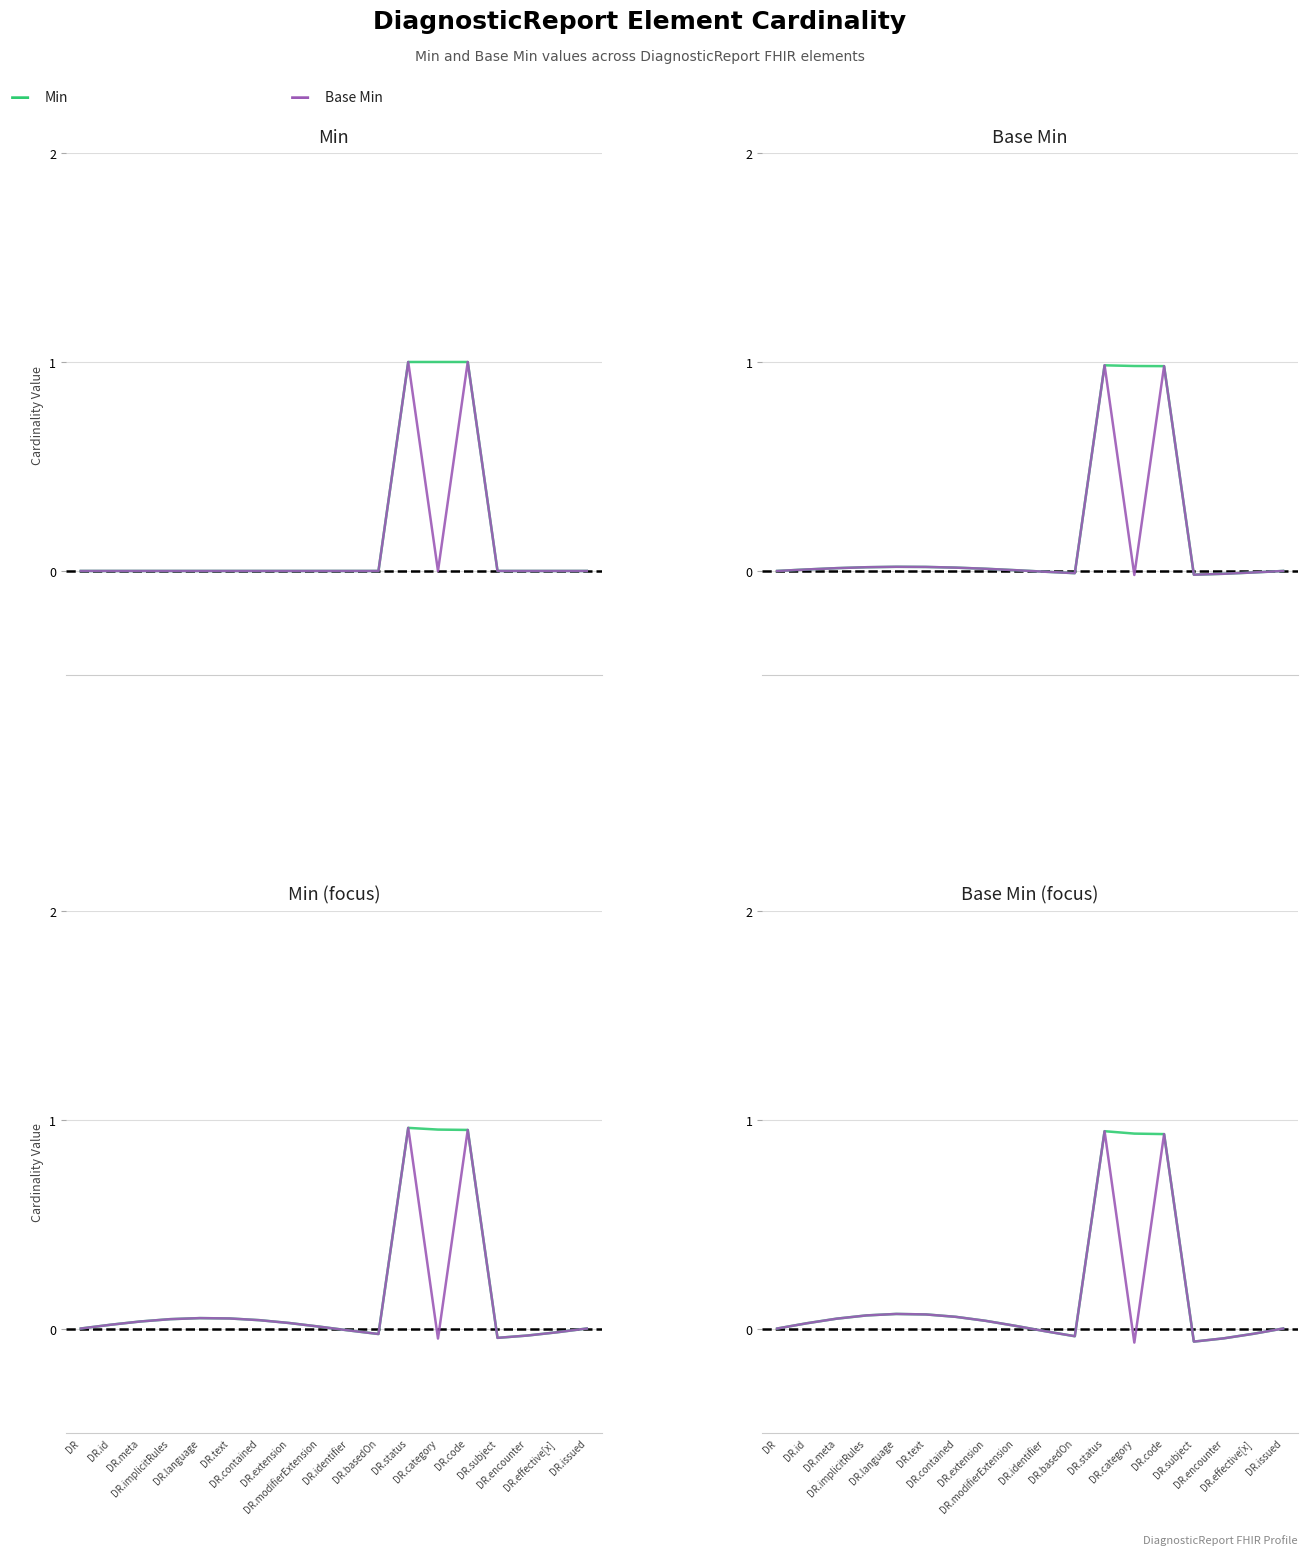

How many positive values does the Base Min series have?

10